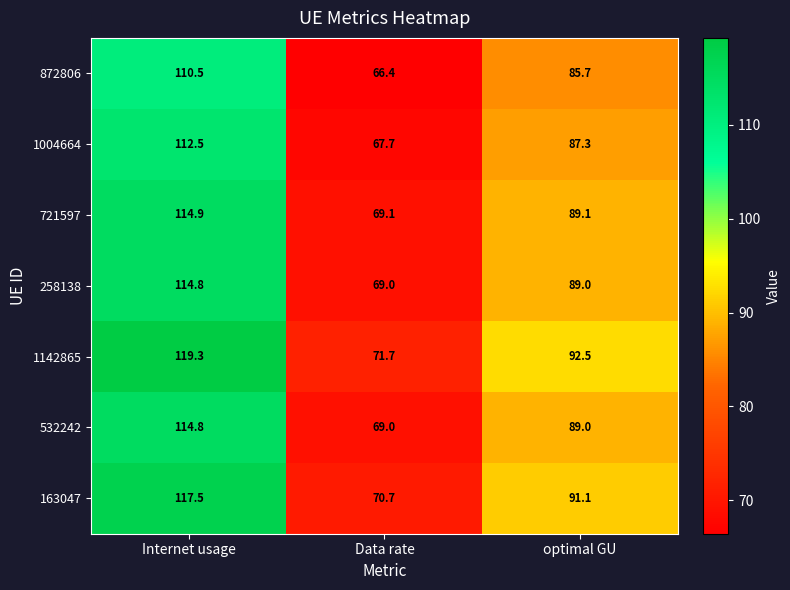

The value of 1142865 at Data rate is 111.7. True or false?

False